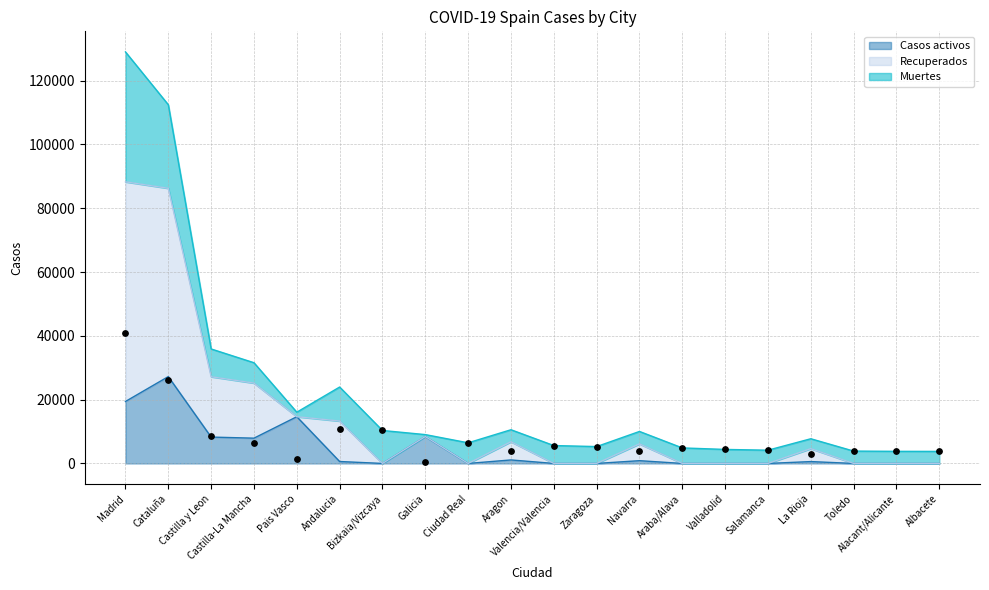

Which series has the widest spread of Y values?

Recuperados